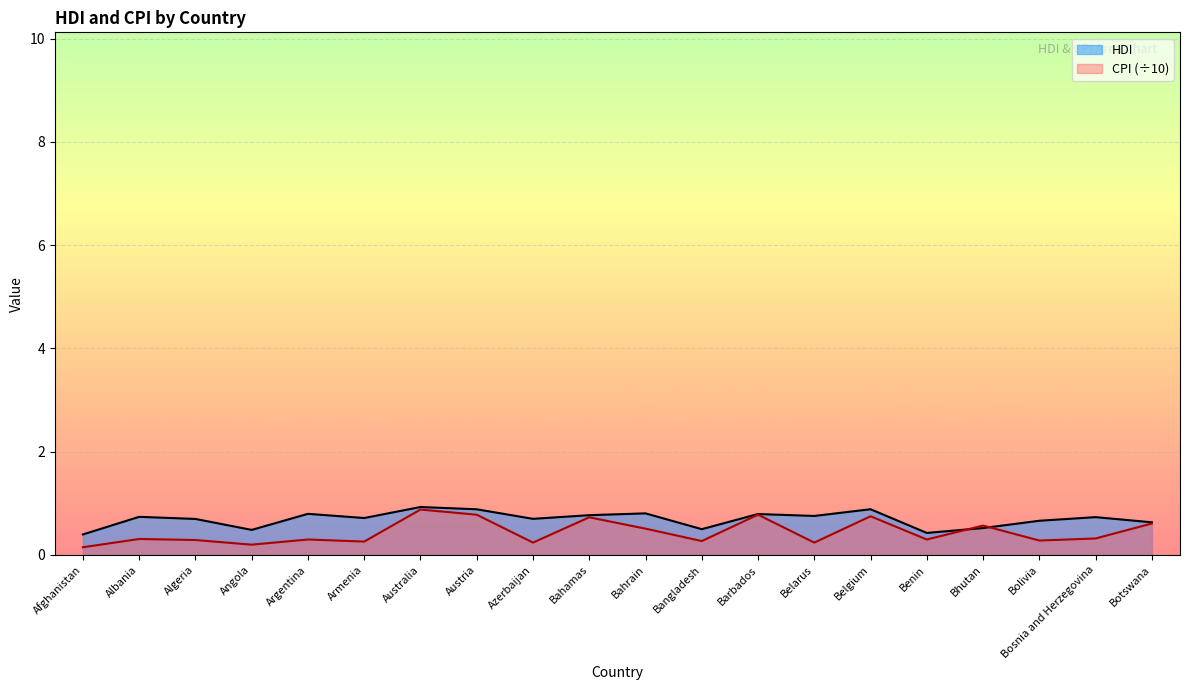

True or false: HDI and CPI cross at least once.

True